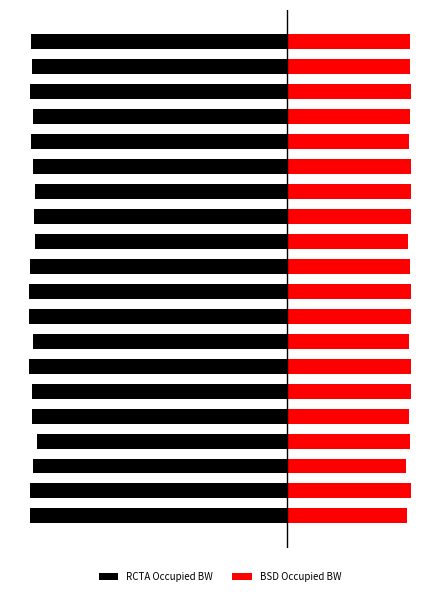

Reading right to left, list all the values displayed in this chart.

RCTA Occupied BW: 19=-173.7	18=-173.1	17=-174.2	16=-171.9	15=-173.7	14=-171.9	13=-170.8	12=-171.3	11=-170.8	10=-174.2	9=-174.8	8=-174.8	7=-172.5	6=-174.8	5=-173.1	4=-173.1	3=-169.6	2=-172.5	1=-174.2	0=-174.2
BSD Occupied BW: 19=83.4	18=83.8	17=84.2	16=83.8	15=82.9	14=84.2	13=84.2	12=84.2	11=82.1	10=83.8	9=84.2	8=84.2	7=82.9	6=84.2	5=84.2	4=82.9	3=83.4	2=80.8	1=84.2	0=81.6